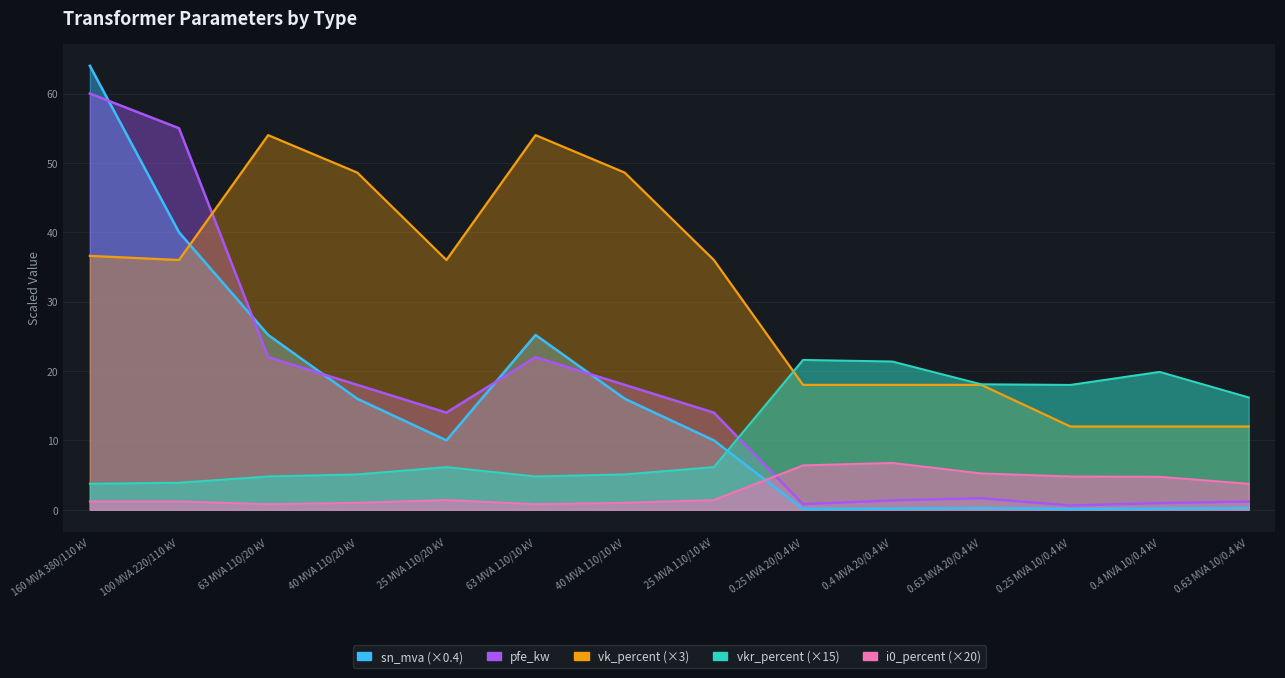

True or false: vkr_percent has more than 0 interior local peaks.

True